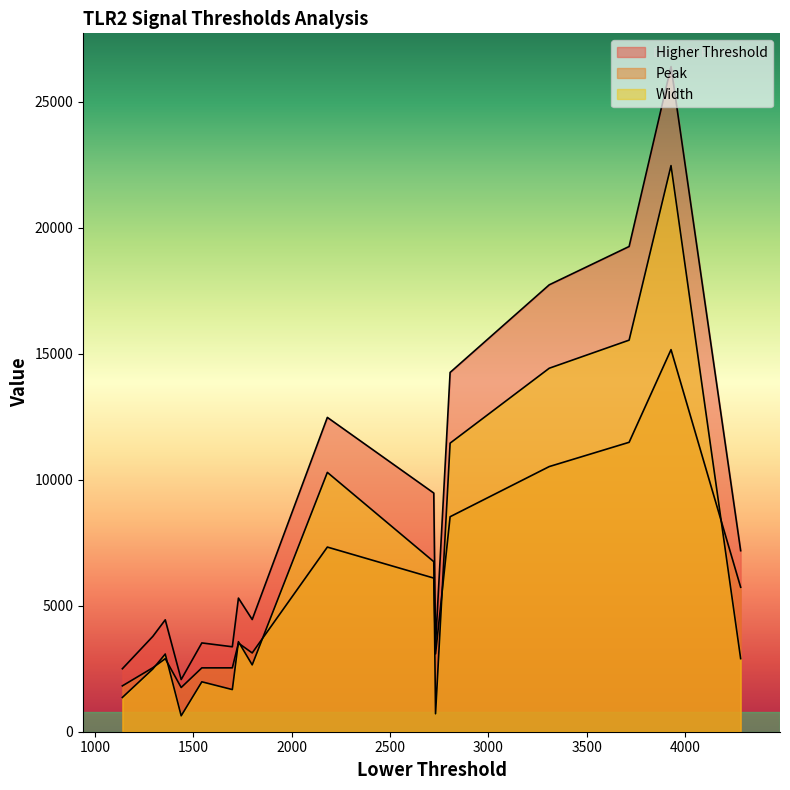

The Higher Threshold series shows 1694 at 1357. True or false?

False